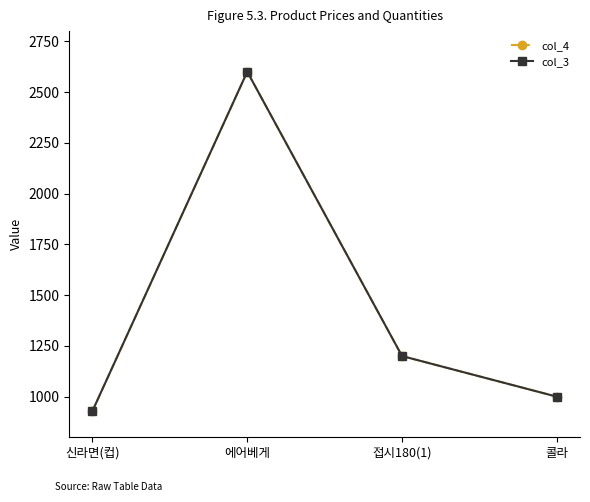

True or false: col_3 and col_4 cross at least once.

False